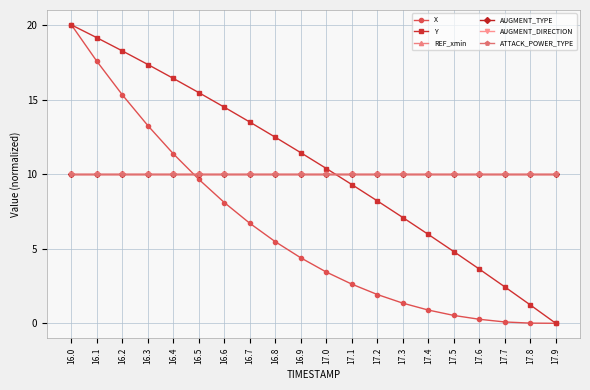

Is this an area chart (filled region under the line)?

No